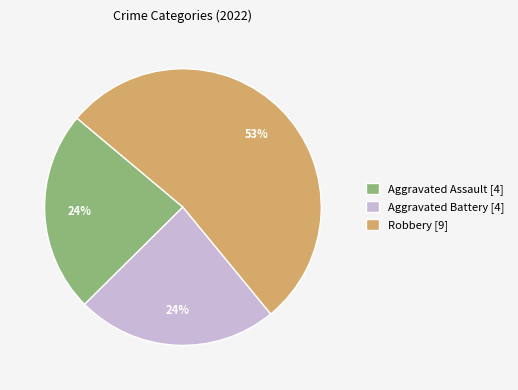

What percentage is the Aggravated Battery [4] slice, to the nearest percent?

24%